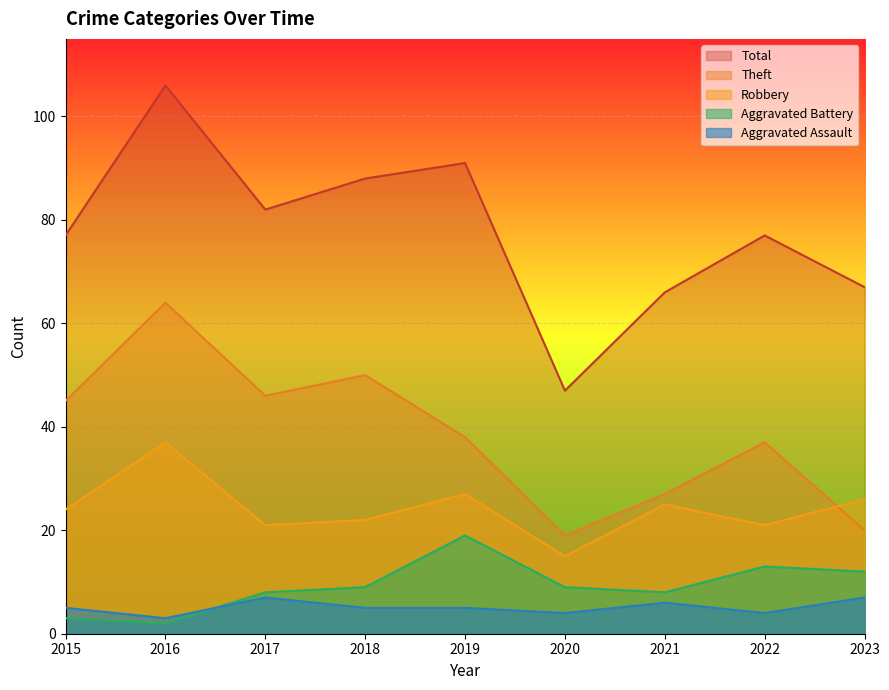

Where do Robbery and Theft first cross each other?

2022 and 2023